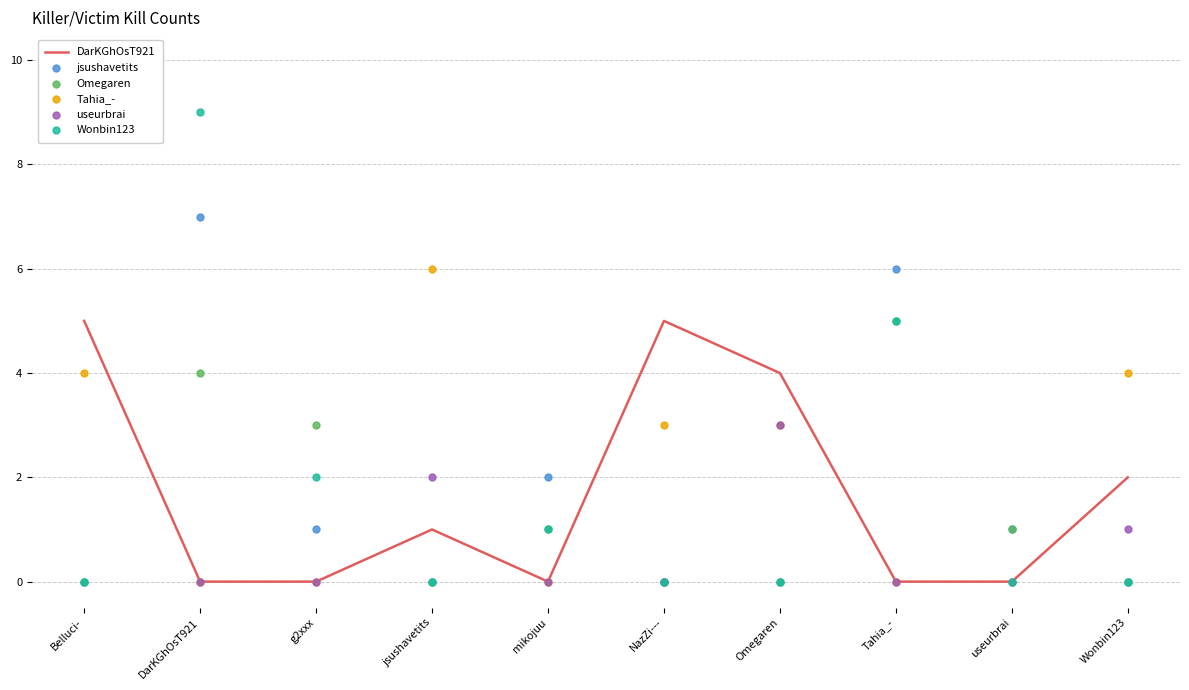

Which series reaches the maximum Y coordinate?

useurbrai